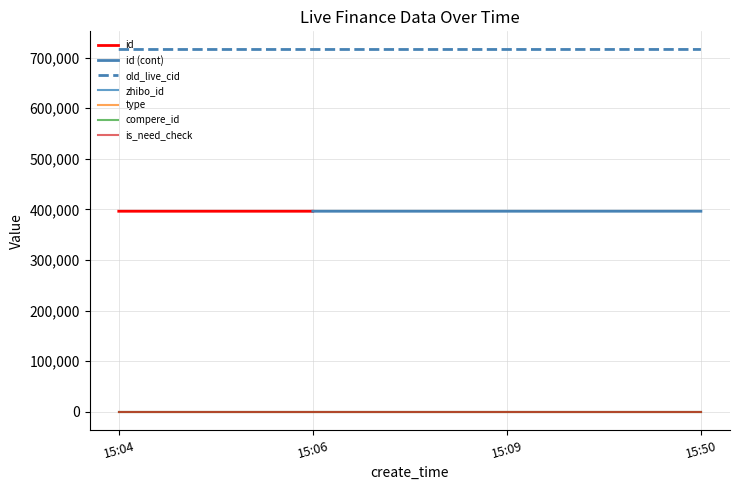

Which series has the largest range (max minus min)?

old_live_cid